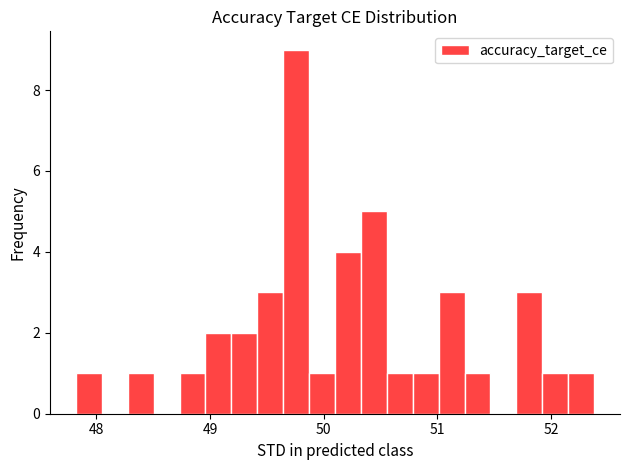

Read against the x-axis, roughly where is the centre of the tallest bar?

49.8